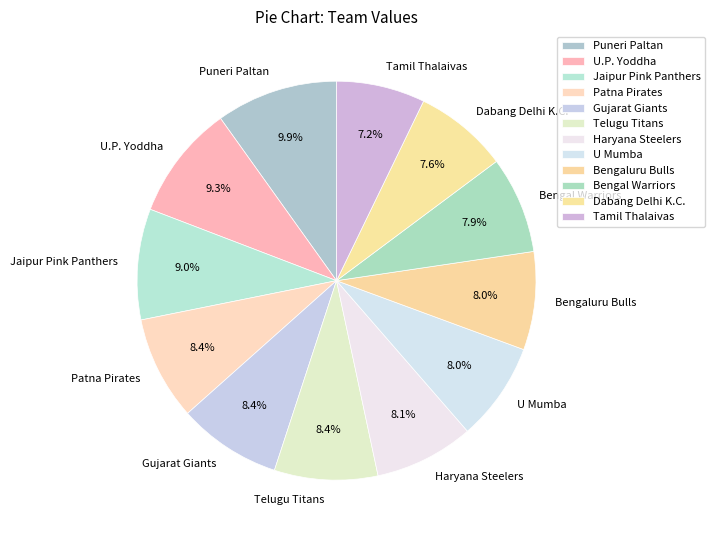

To the nearest percent, what percentage of the pie is U.P. Yoddha?

9%